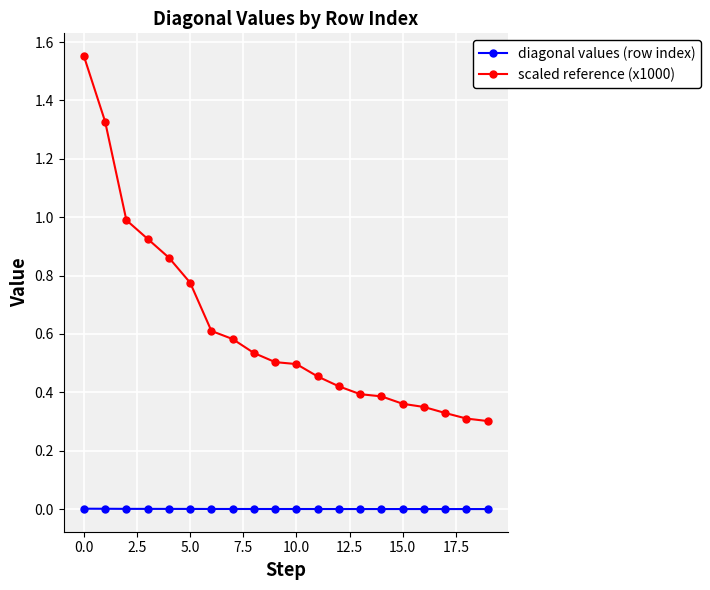

How many categories are shown in the chart?

20